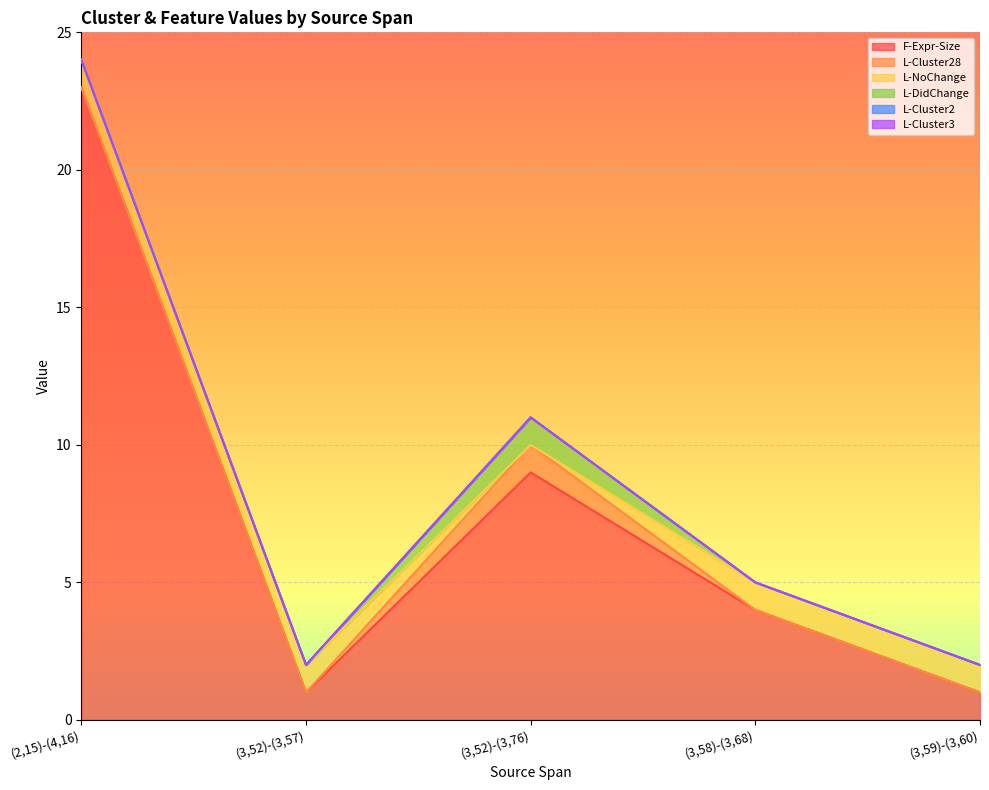

True or false: L-Cluster2 and F-Expr-Size intersect in this chart.

False